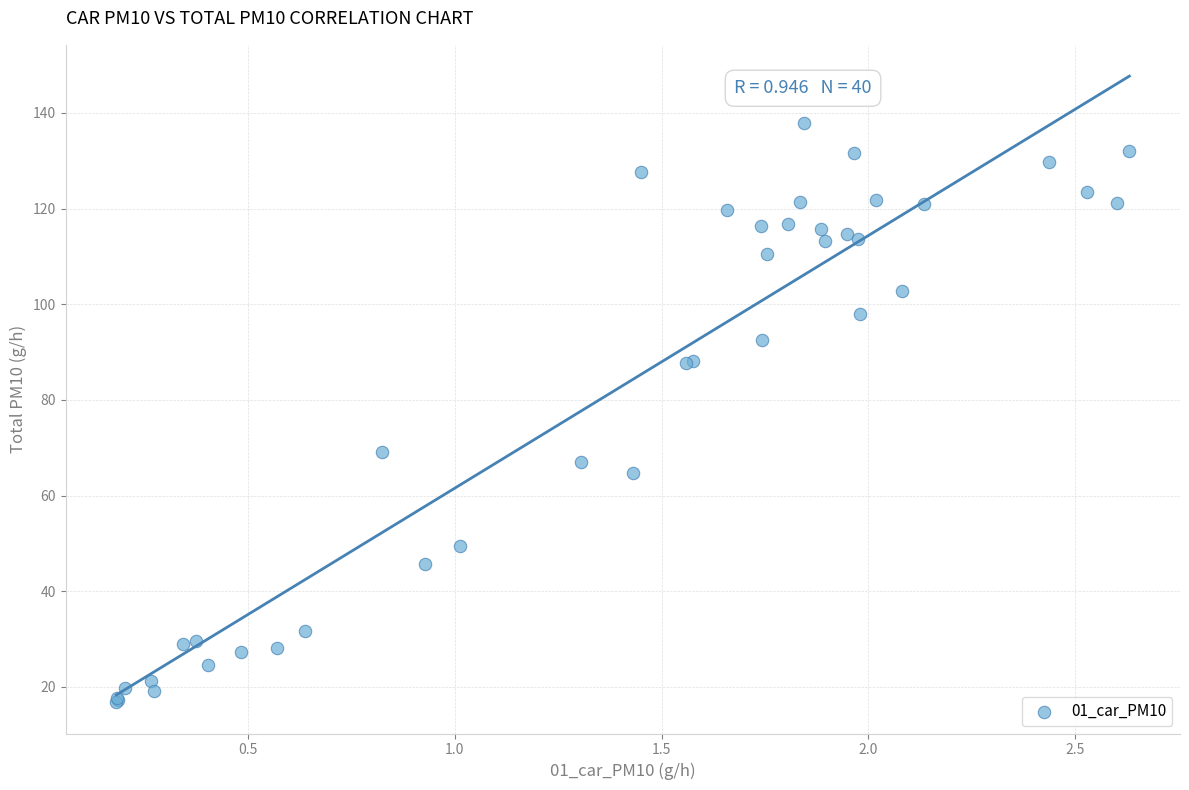

What Y value in the scatter plot is closest to 77?

69.2